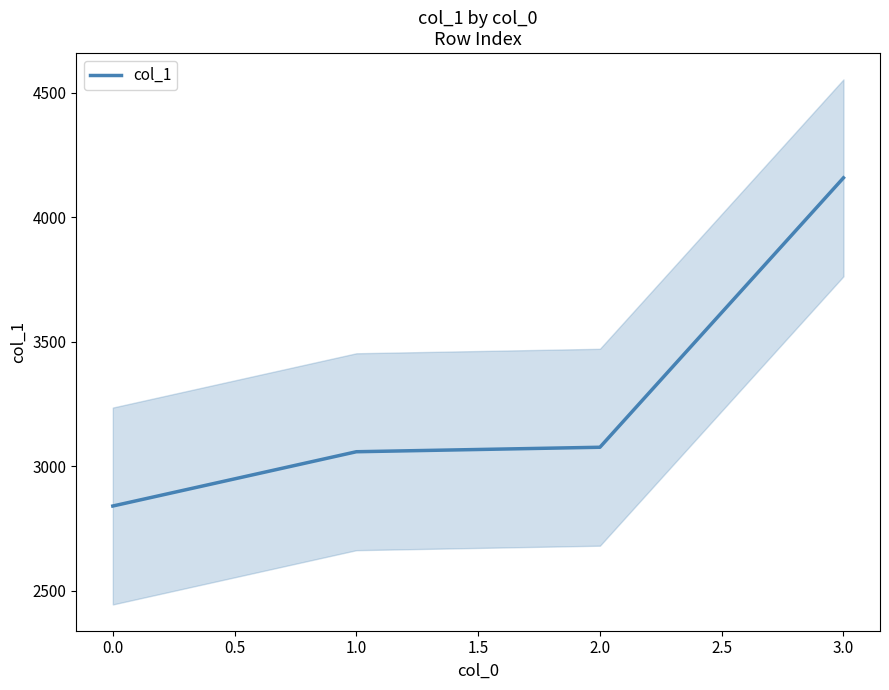

What is the minimum value for col_1?

2841